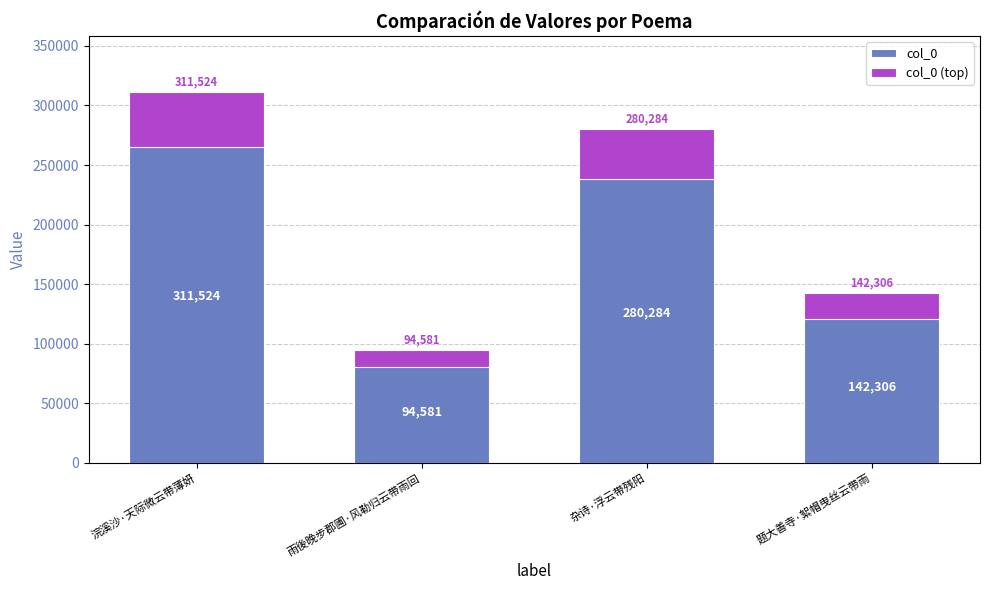

What is the sum of the col_0 values at 浣溪沙·天际微云带薄妍 and 杂诗·浮云带残阳?

591808.0